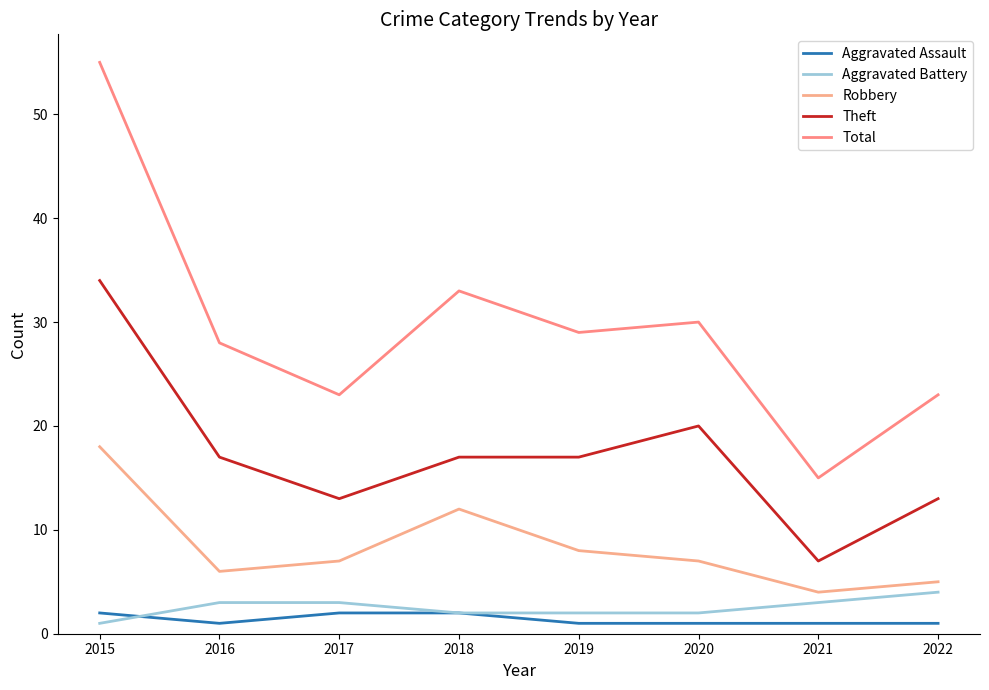

At how many categories does at least one series exceed 24?

5